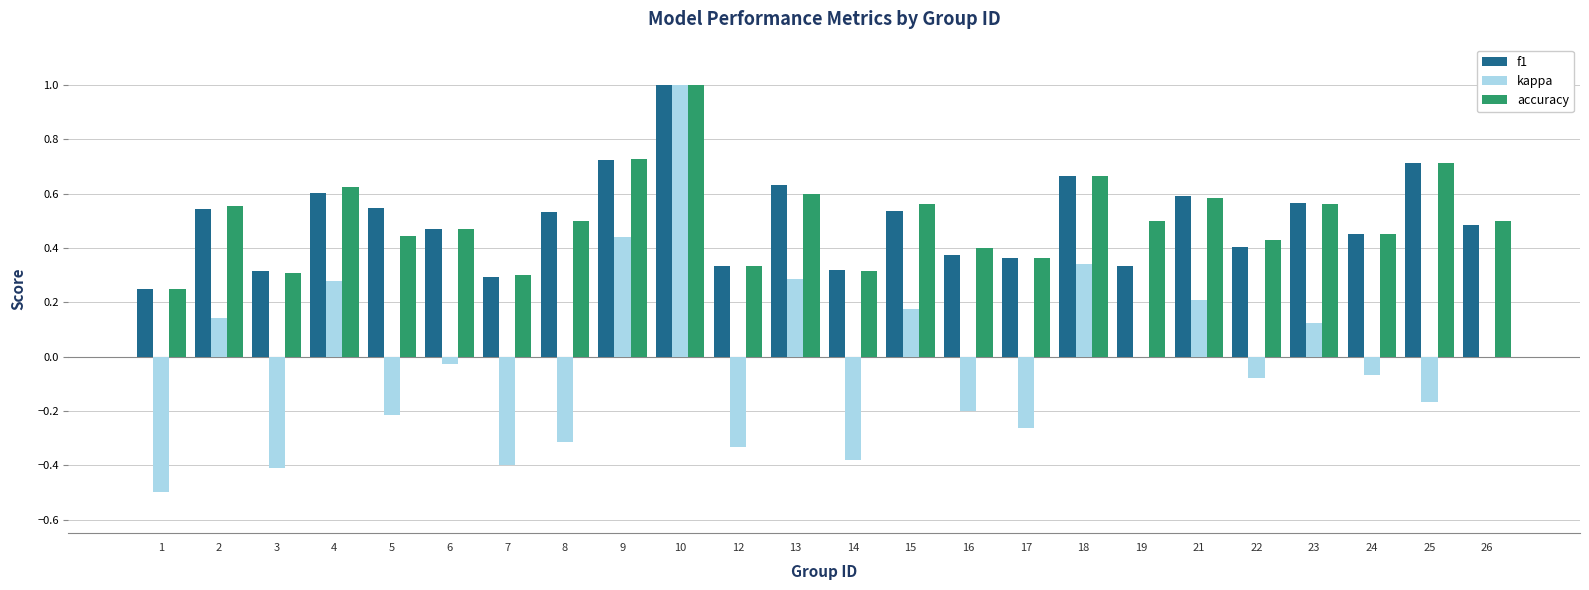

Which series changed the most between 7 and 16?

kappa